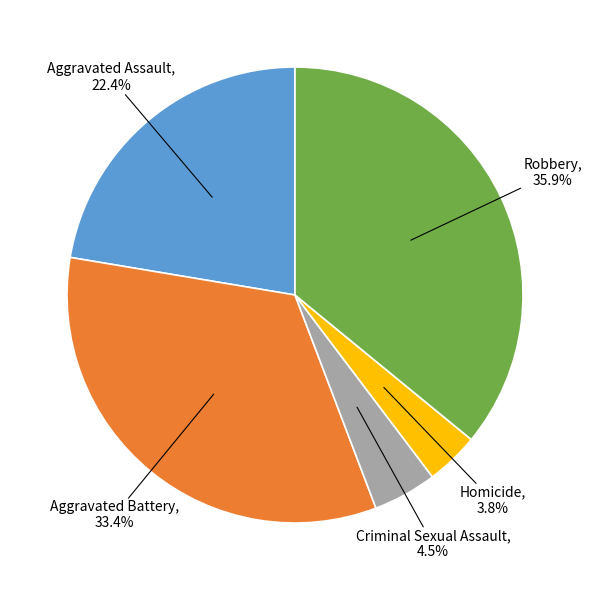

Does any single category account for the majority?

No